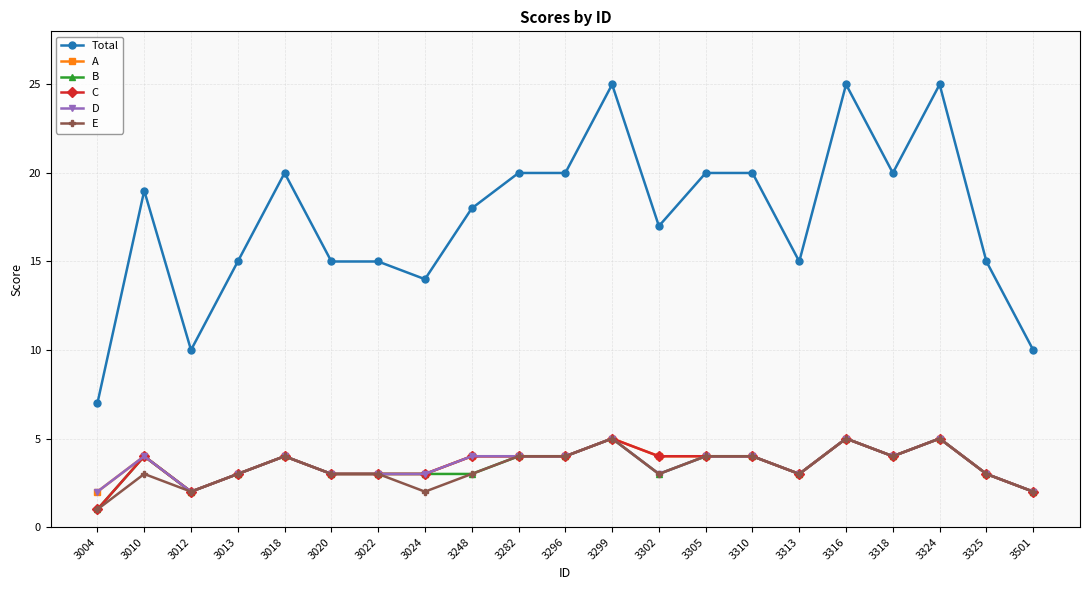

What is the sum of all D values?

74